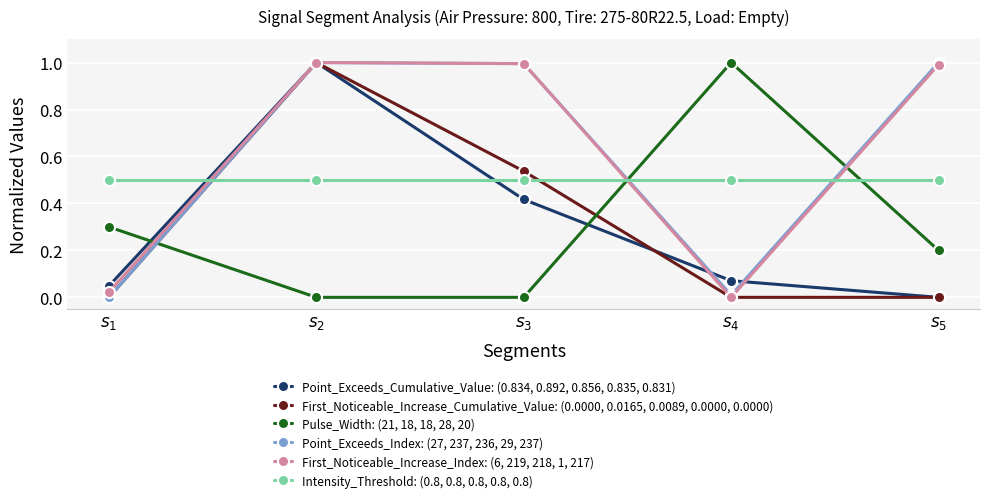

What is the maximum value shown in the chart?

1.0